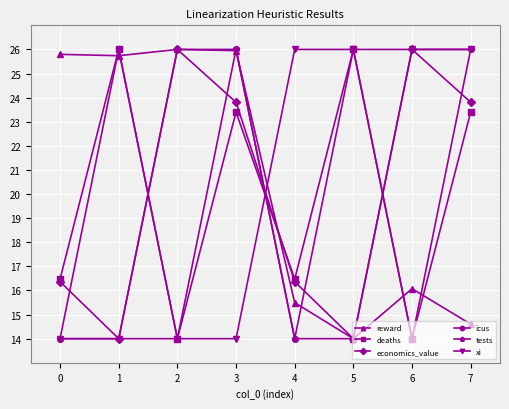

What is the maximum value shown in the chart?

26.0